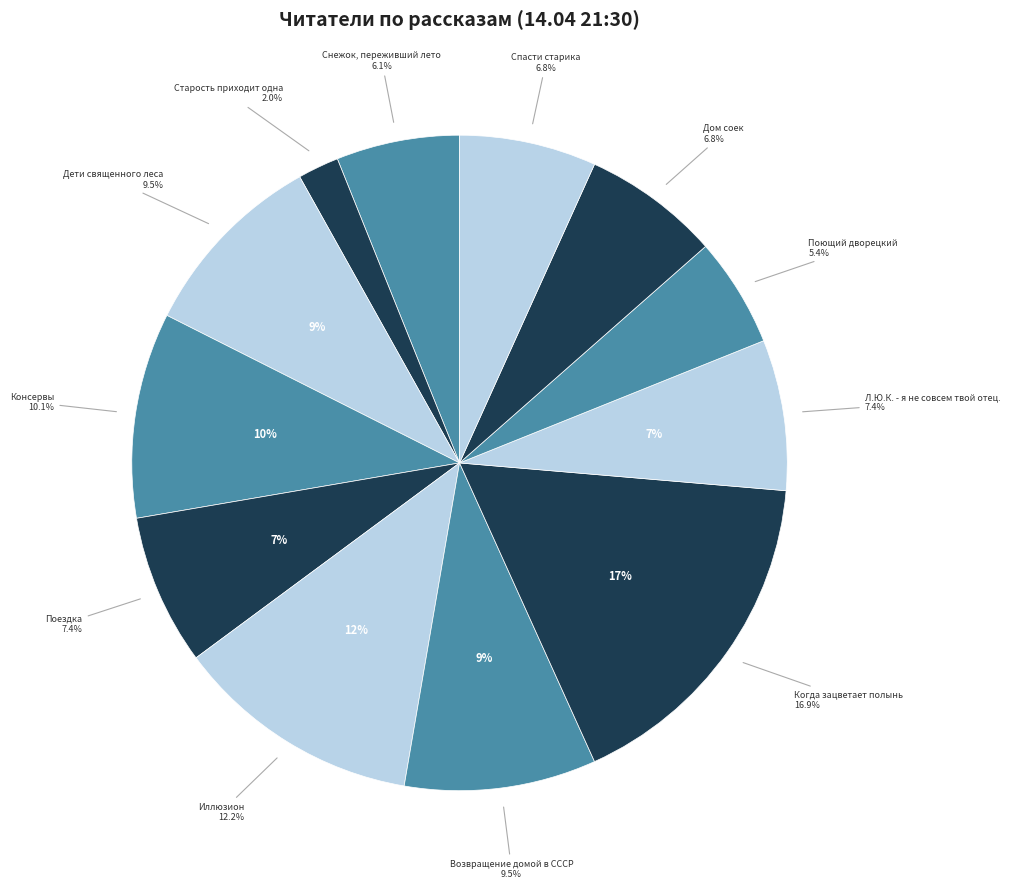

Between Дом соек and Возвращение домой в СССР, which is larger?

Возвращение домой в СССР